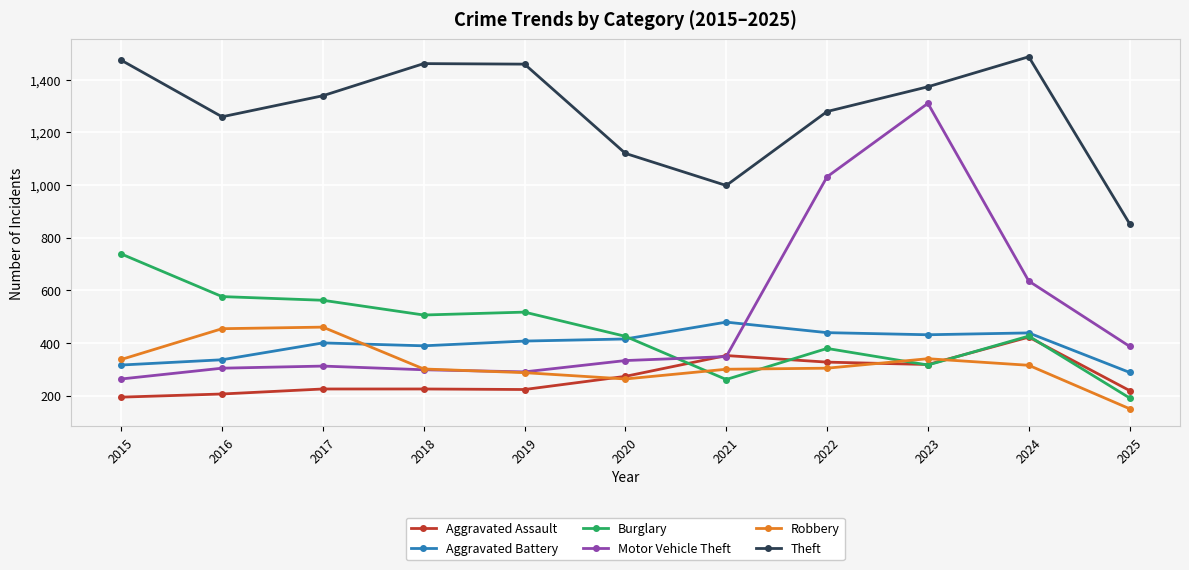

At which label is Aggravated Battery closest to 383?

2018